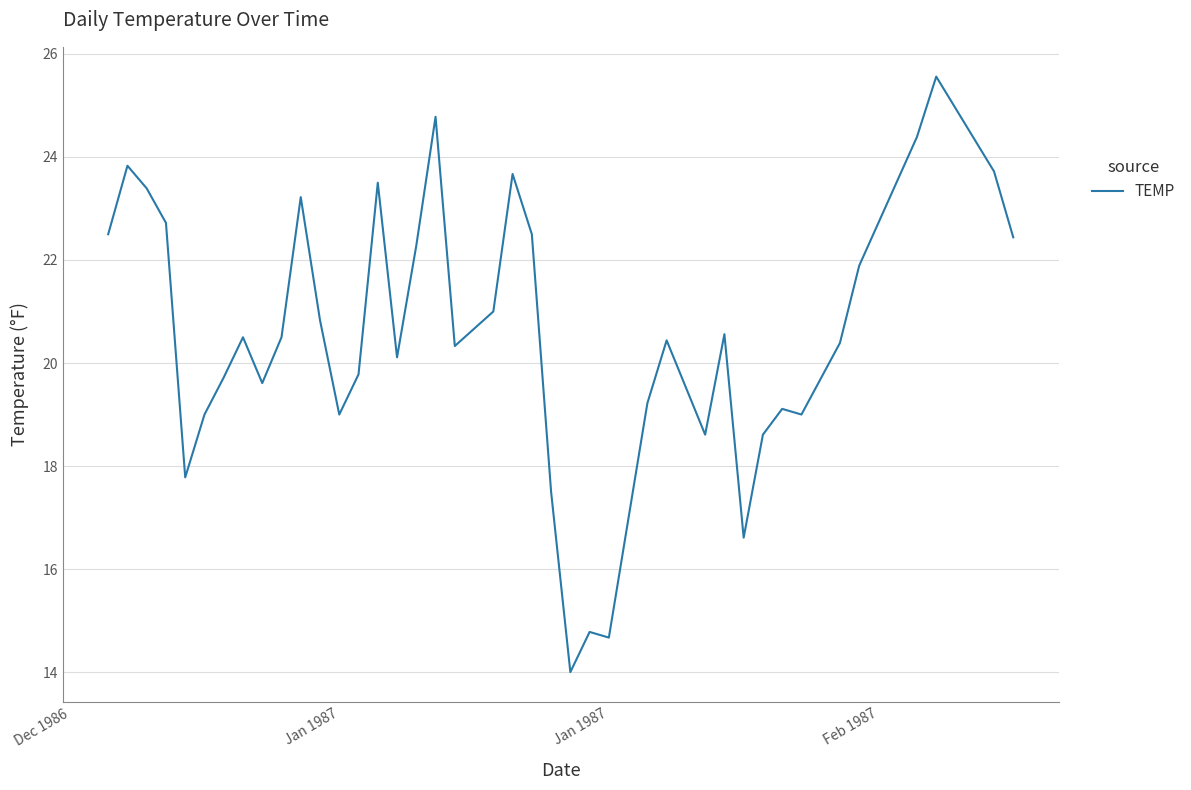

What is the difference between the maximum and minimum values?

11.6